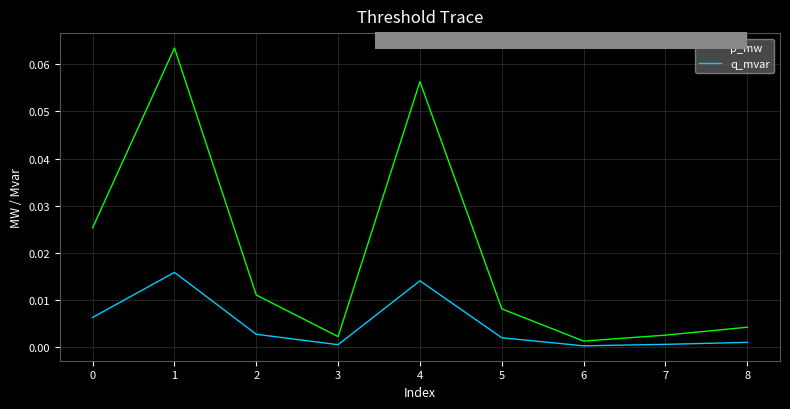

The value of q_mvar at 1 is 0.0. True or false?

True